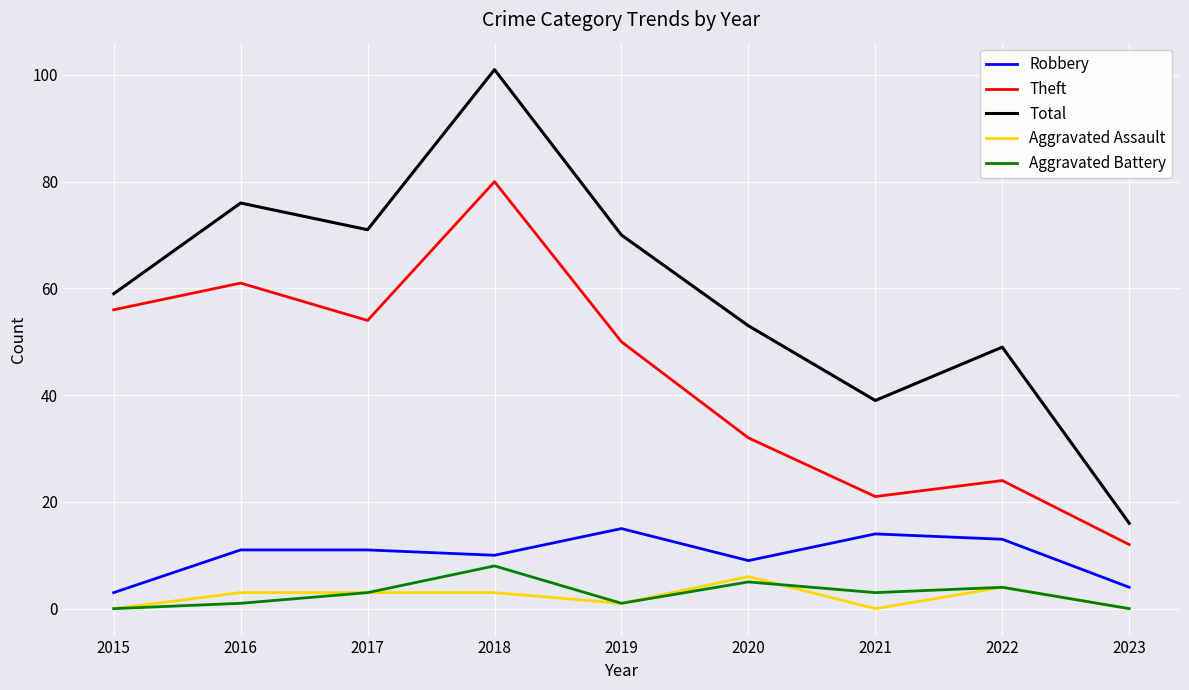

How many lines are shown in the chart?

5